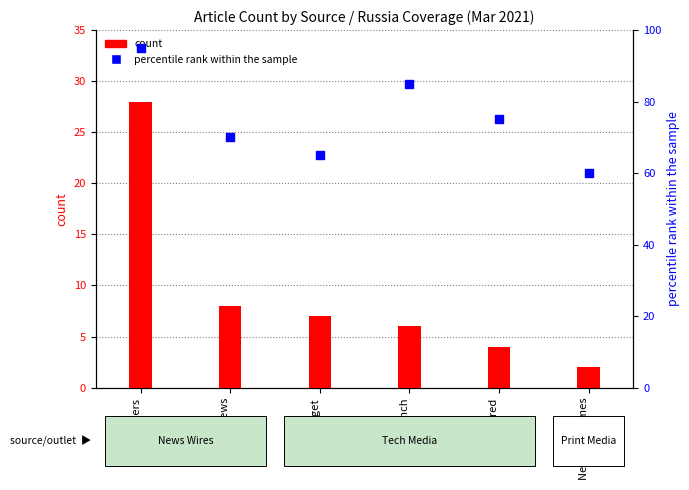

What are all the series names shown in the legend?

count, percentile rank within the sample